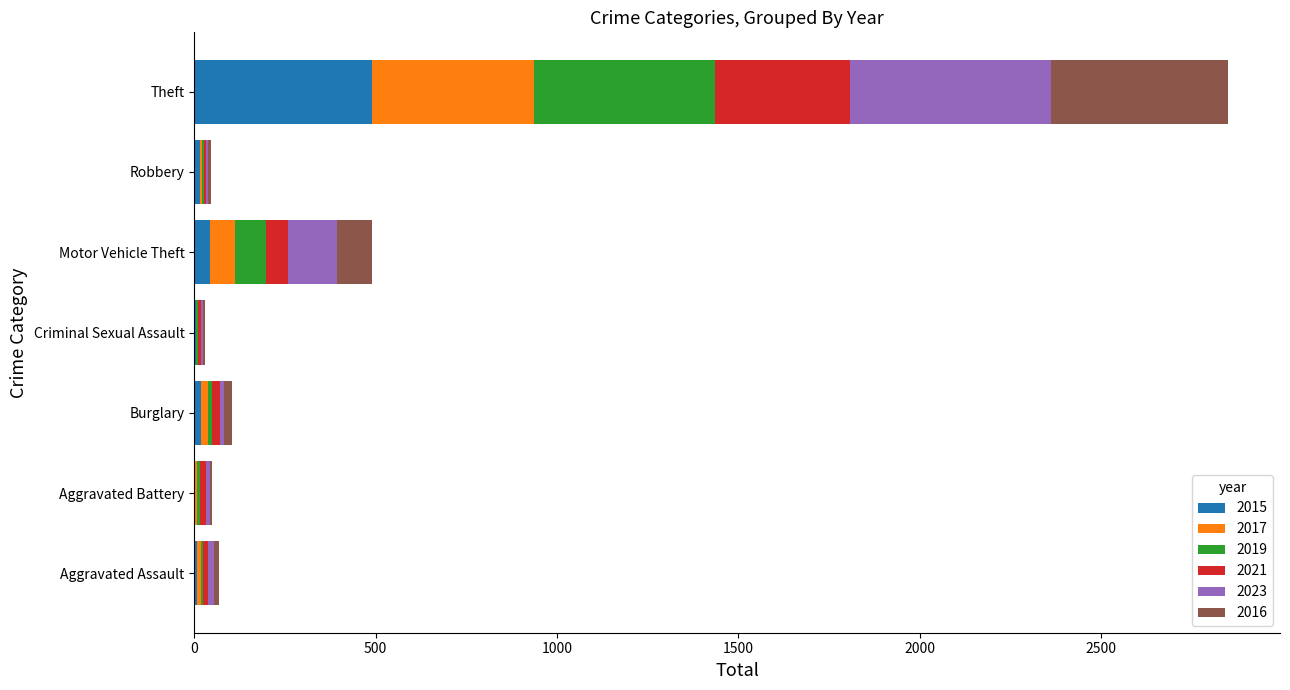

At which category is the sum across all series the highest?

Theft